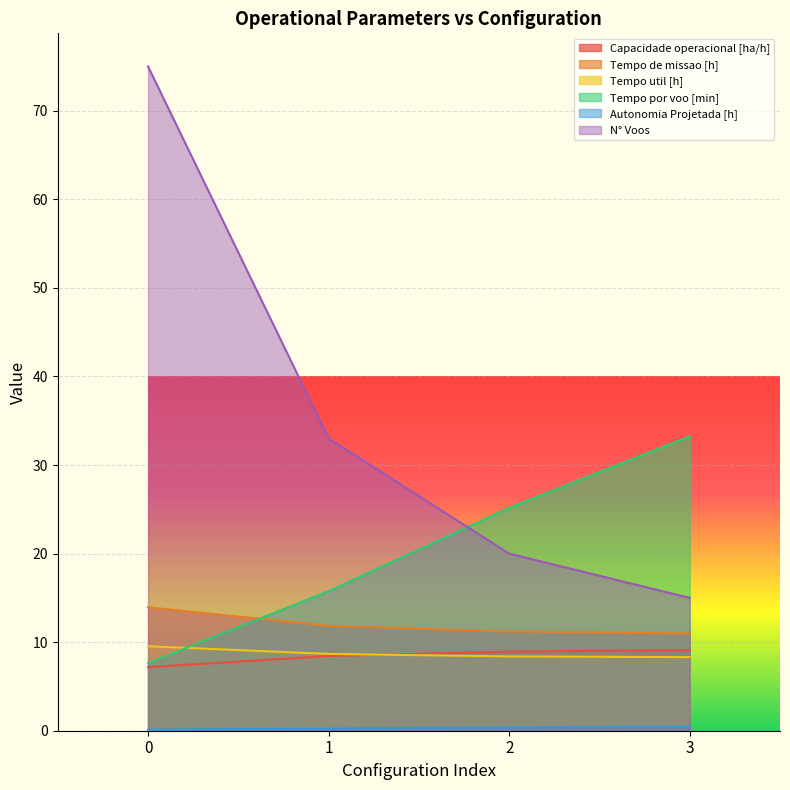

The value of N° Voos at 1 is 33.0. True or false?

True